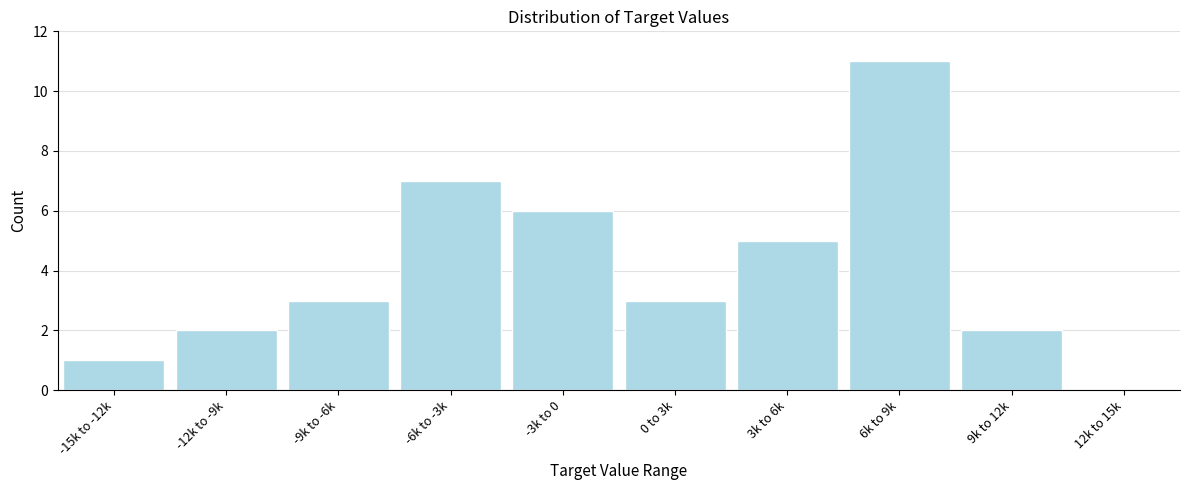

Reading left to right, transcribe all the data shown in this chart.

-15k to -12k=1	-12k to -9k=2	-9k to -6k=3	-6k to -3k=7	-3k to 0=6	0 to 3k=3	3k to 6k=5	6k to 9k=11	9k to 12k=2	12k to 15k=0